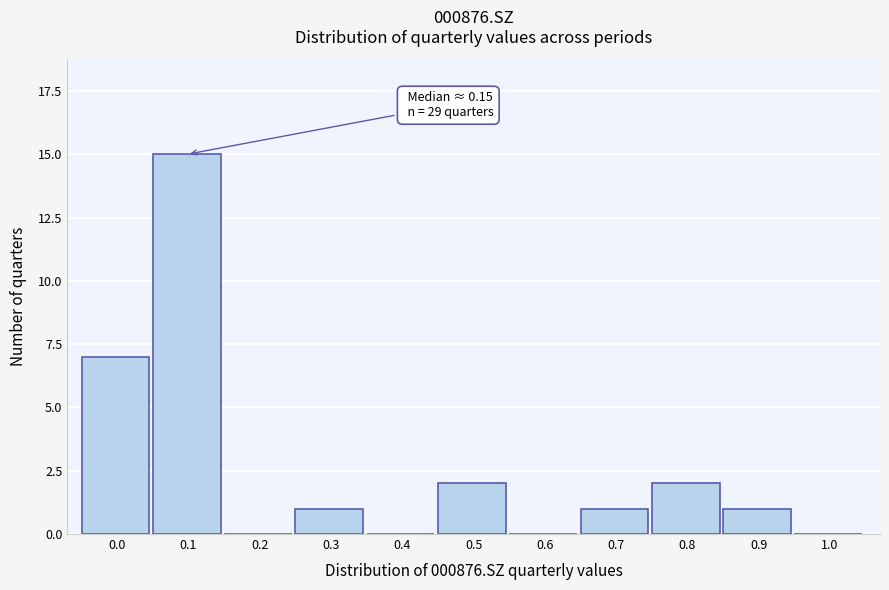

Reading left to right, transcribe all the data shown in this chart.

0.0=7	0.1=15	0.2=0	0.3=1	0.4=0	0.5=2	0.6=0	0.7=1	0.8=2	0.9=1	1.0=0